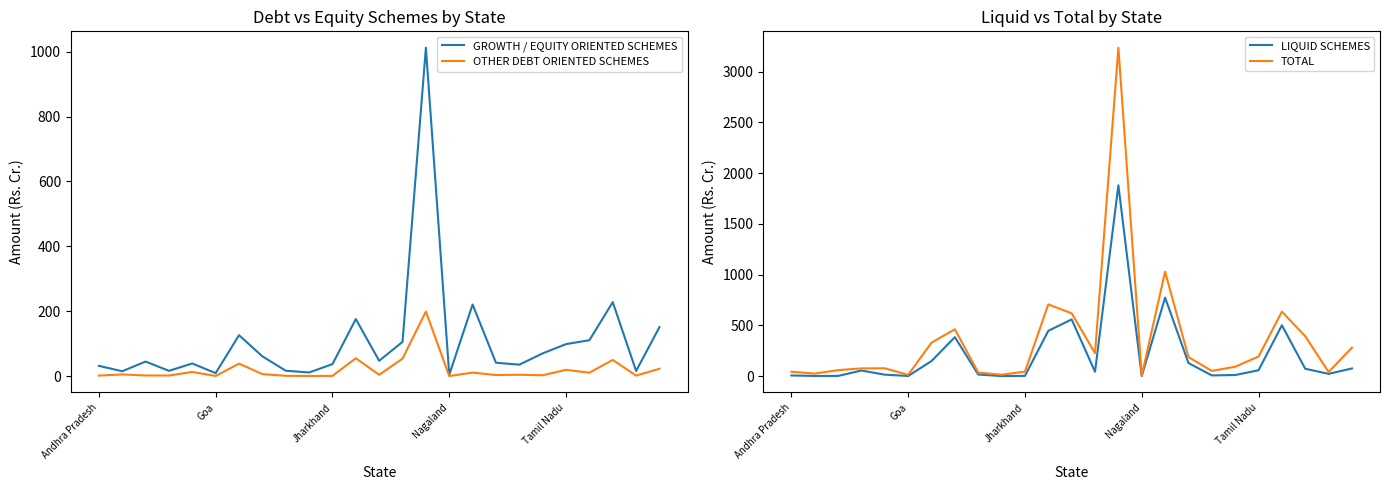

True or false: OTHER DEBT ORIENTED SCHEMES and GROWTH / EQUITY ORIENTED SCHEMES cross at least once.

False